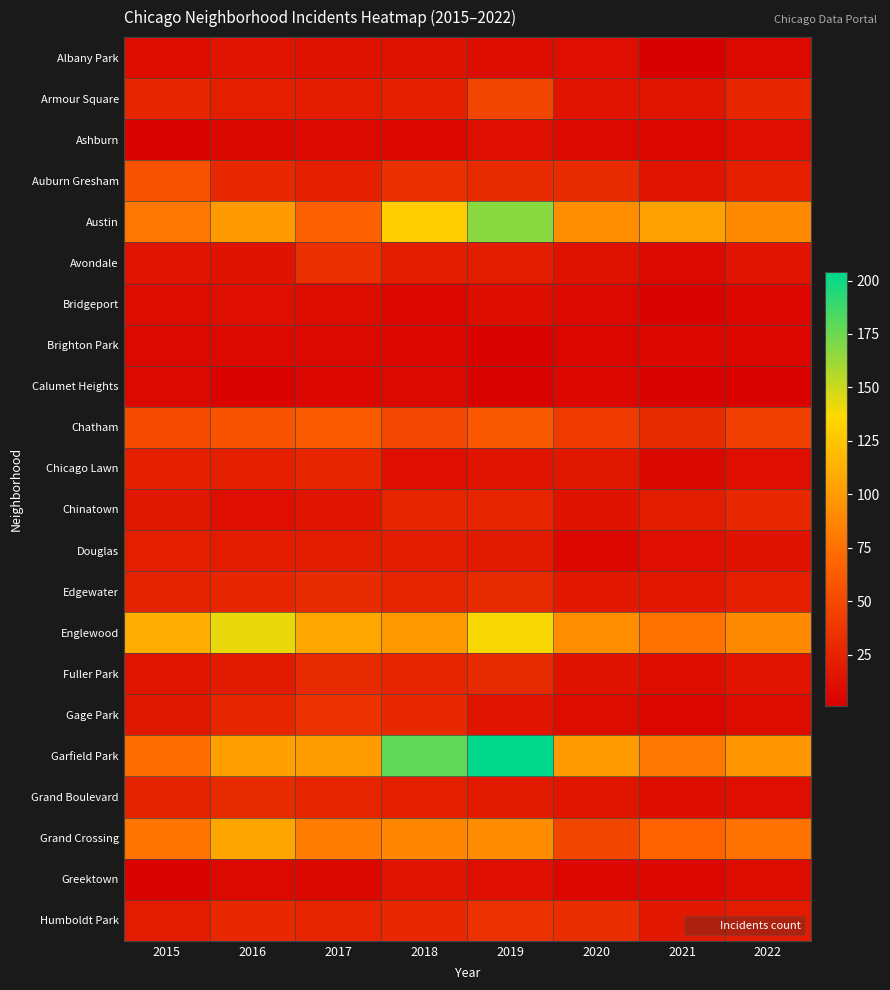

At which category is the sum across all series the highest?

2019